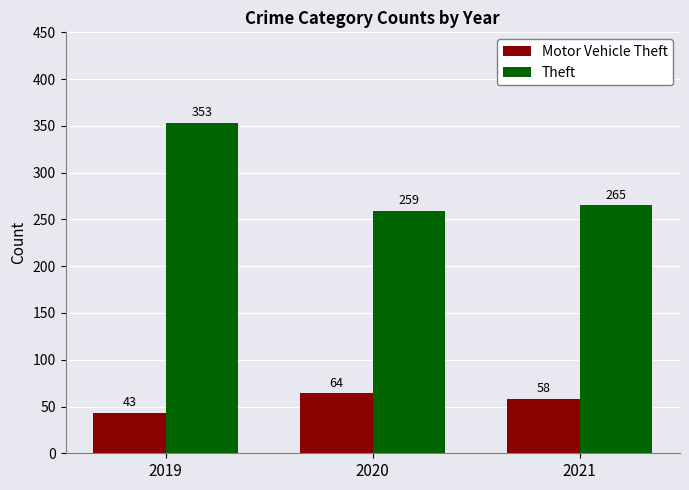

What are all the series names shown in the legend?

Motor Vehicle Theft, Theft